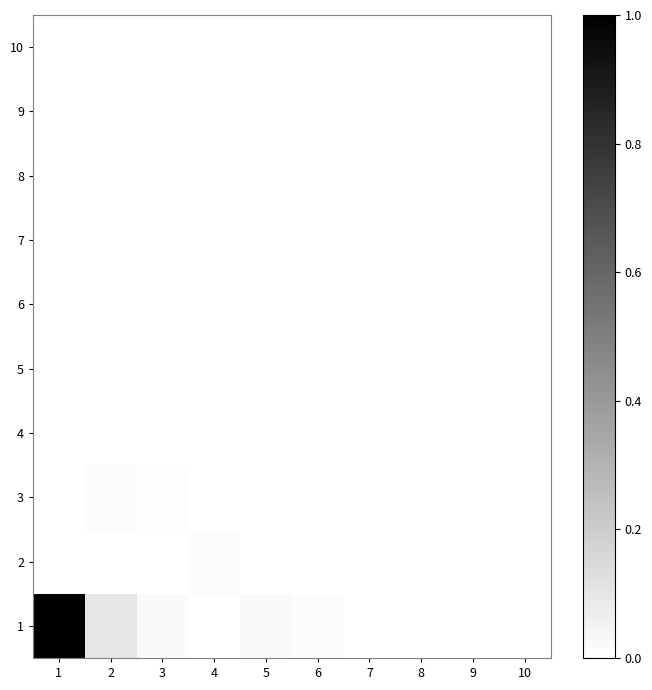

Reading right to left, what are all the values shown in this chart?

1: 10=0.0	9=0.0	8=0.0	7=0.0	6=0.0	5=0.0	4=0.0	3=0.0	2=0.1	1=1.0
2: 10=0.0	9=0.0	8=0.0	7=0.0	6=0.0	5=0.0	4=0.0	3=0.0	2=0.0	1=0.0
3: 10=0.0	9=0.0	8=0.0	7=0.0	6=0.0	5=0.0	4=0.0	3=0.0	2=0.0	1=0.0
4: 10=0.0	9=0.0	8=0.0	7=0.0	6=0.0	5=0.0	4=0.0	3=0.0	2=0.0	1=0.0
5: 10=0.0	9=0.0	8=0.0	7=0.0	6=0.0	5=0.0	4=0.0	3=0.0	2=0.0	1=0.0
6: 10=0.0	9=0.0	8=0.0	7=0.0	6=0.0	5=0.0	4=0.0	3=0.0	2=0.0	1=0.0
7: 10=0.0	9=0.0	8=0.0	7=0.0	6=0.0	5=0.0	4=0.0	3=0.0	2=0.0	1=0.0
8: 10=0.0	9=0.0	8=0.0	7=0.0	6=0.0	5=0.0	4=0.0	3=0.0	2=0.0	1=0.0
9: 10=0.0	9=0.0	8=0.0	7=0.0	6=0.0	5=0.0	4=0.0	3=0.0	2=0.0	1=0.0
10: 10=0.0	9=0.0	8=0.0	7=0.0	6=0.0	5=0.0	4=0.0	3=0.0	2=0.0	1=0.0